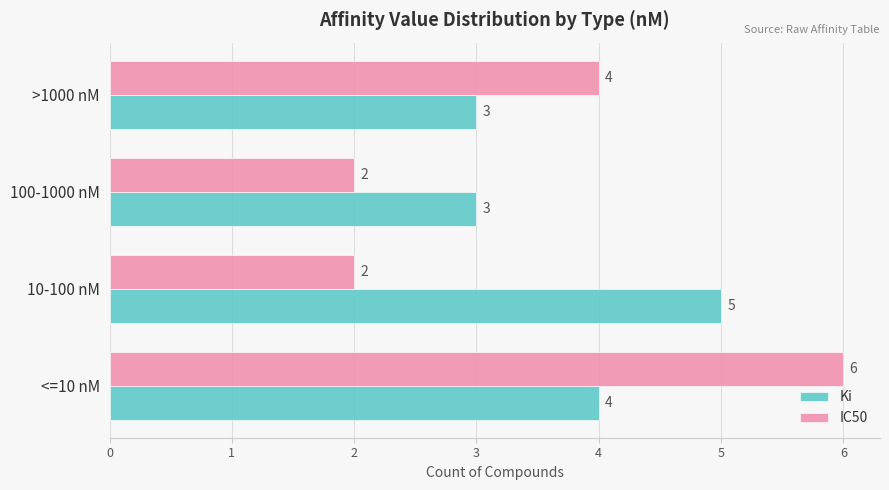

At 100-1000 nM, list the series in order from smallest to largest.

IC50, Ki